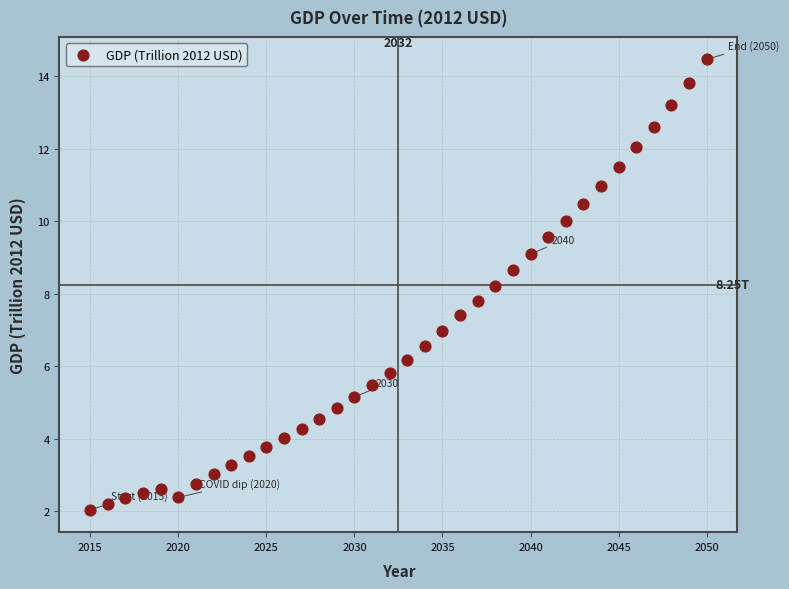

What is the range of X values (max minus min)?

35.0